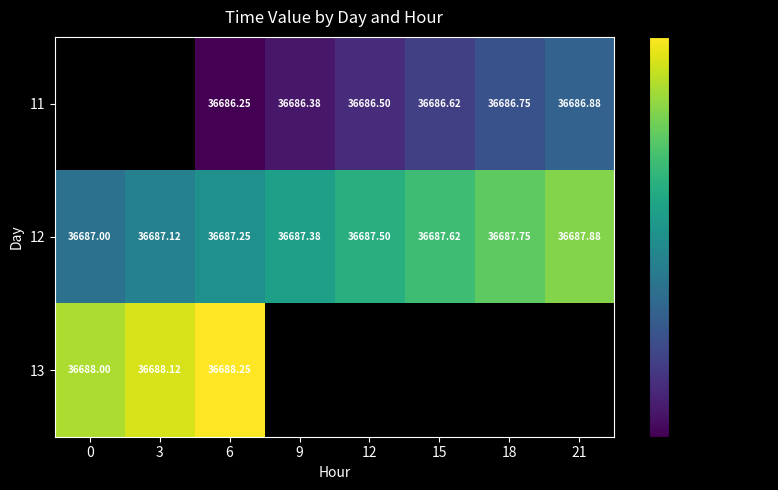

The value of 12 at 6 is 36687.2. True or false?

True